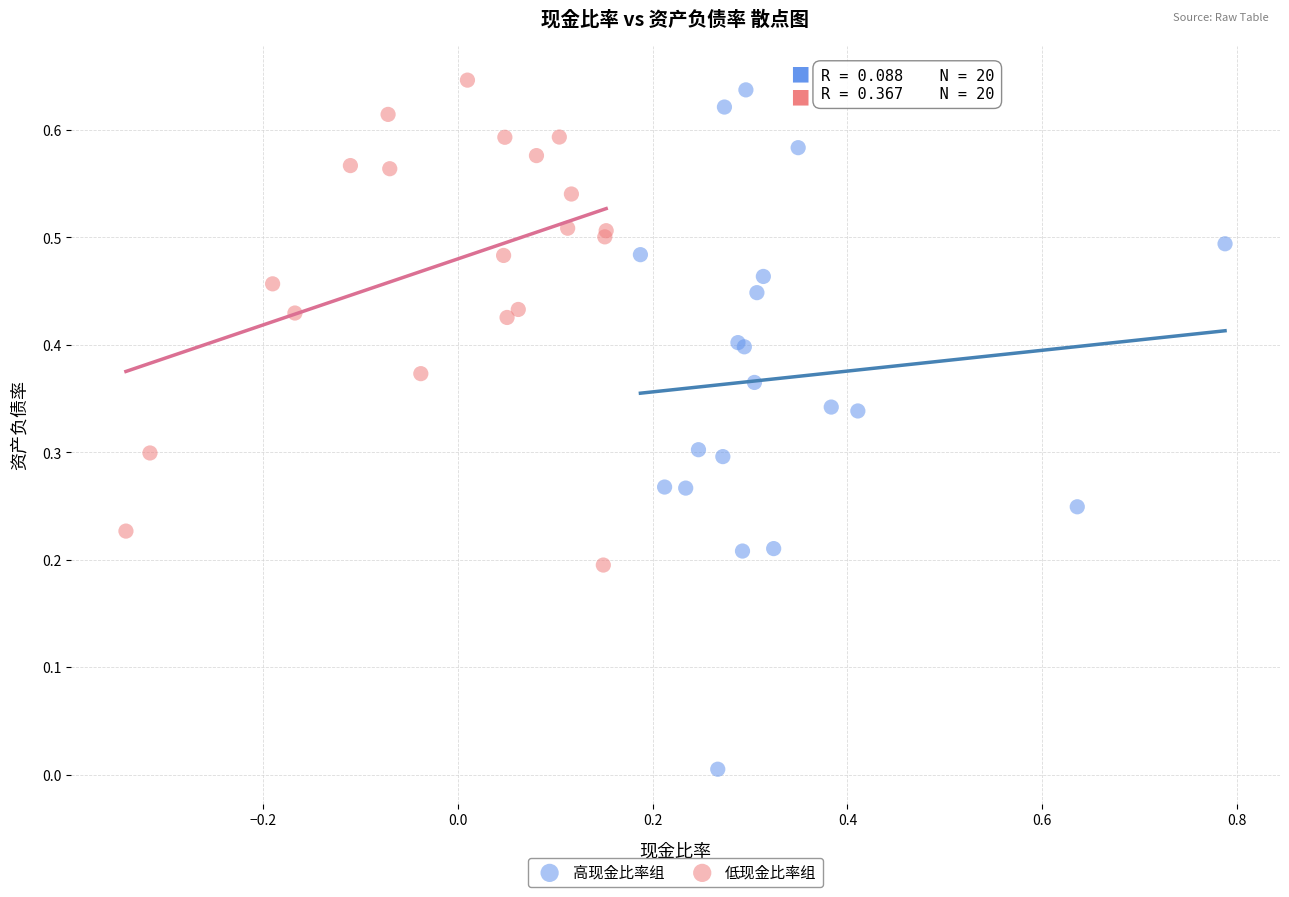

Which series reaches the minimum Y coordinate?

高现金比率组